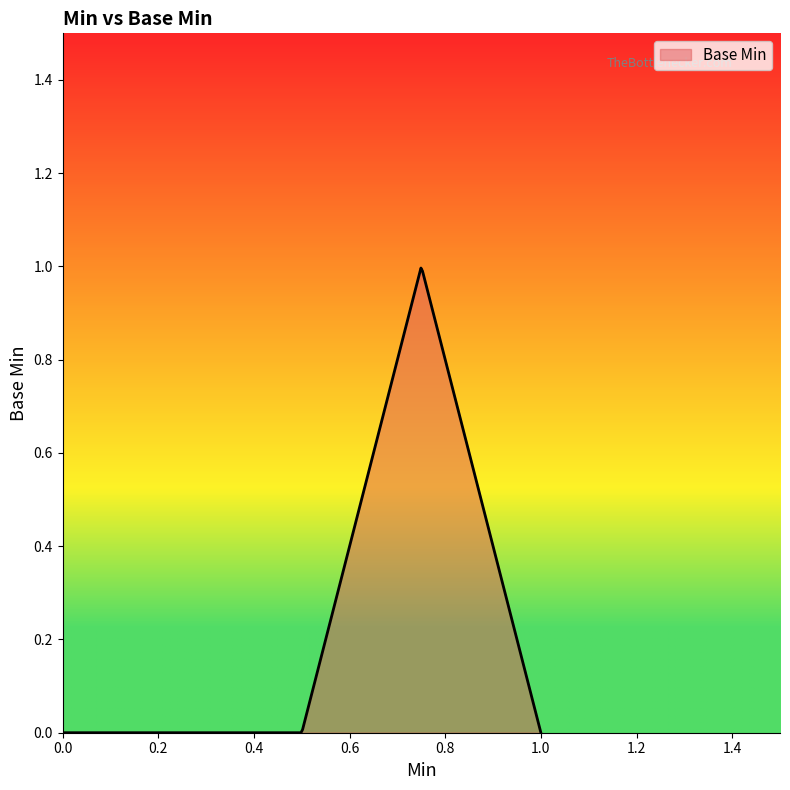

Does the chart have visible grid lines?

No